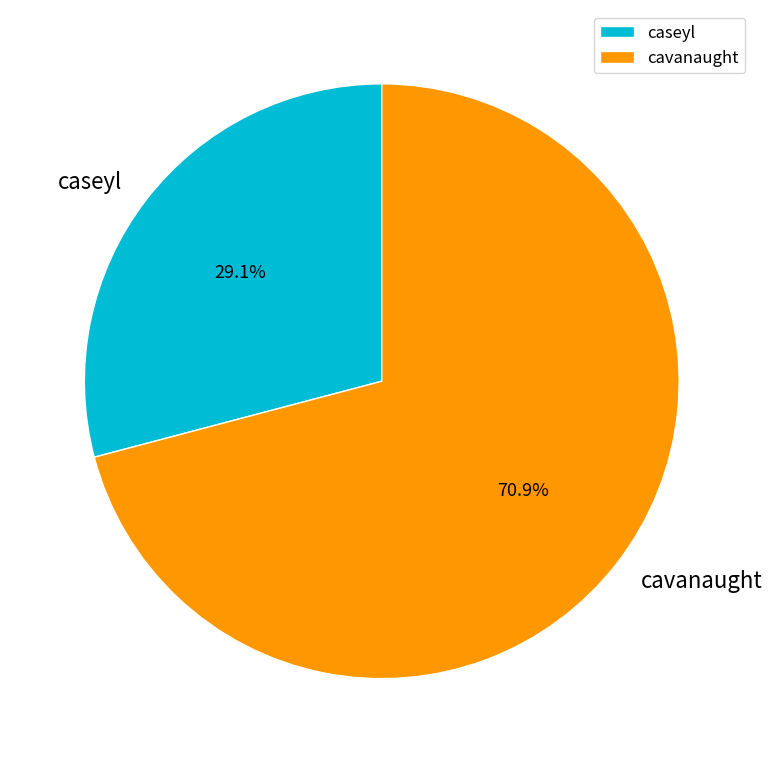

Combined, what portion of the pie is caseyl and cavanaught?

100.0%